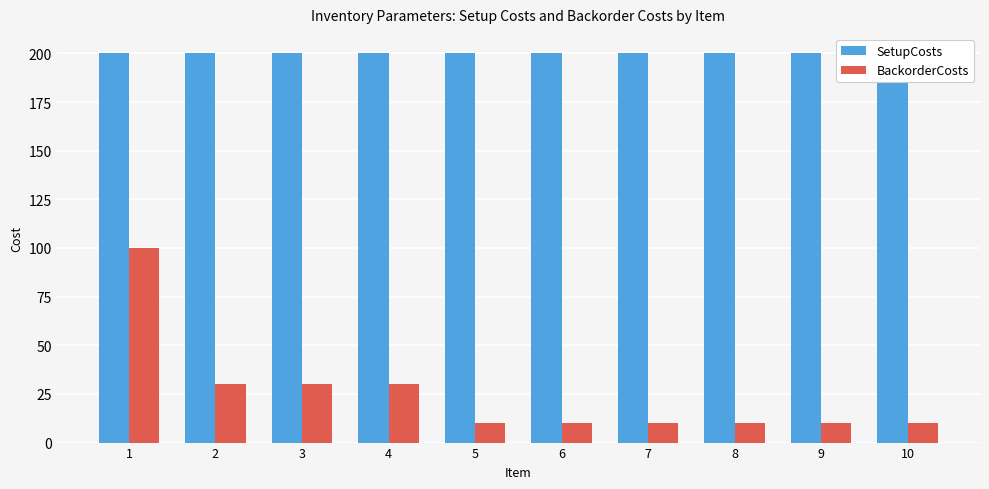

What is the difference between the maximum and minimum values in the BackorderCosts series?

90